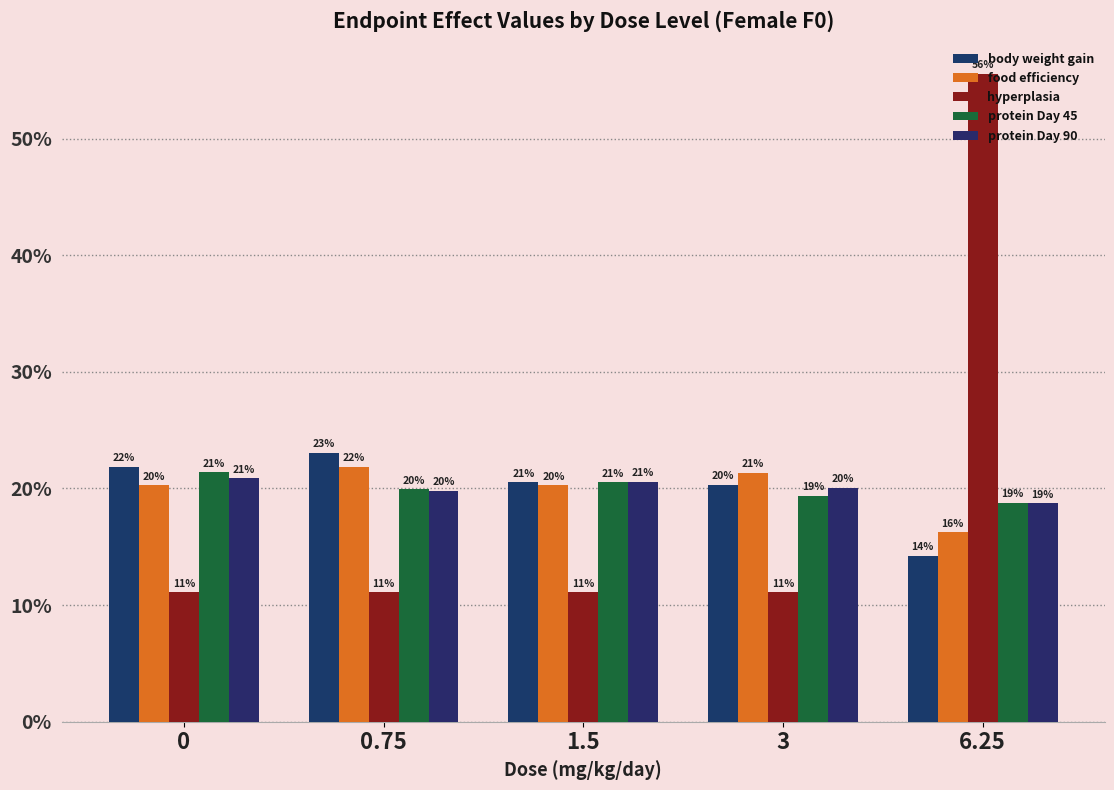

What is the minimum value for body weight gain?

14.2